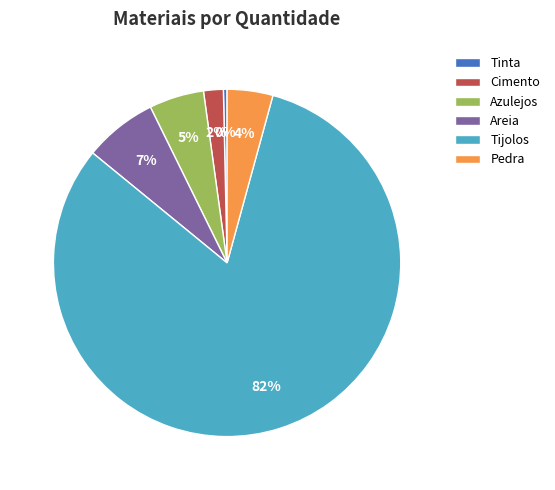

To the nearest percent, what is the combined percentage of Areia and Tinta?

7%